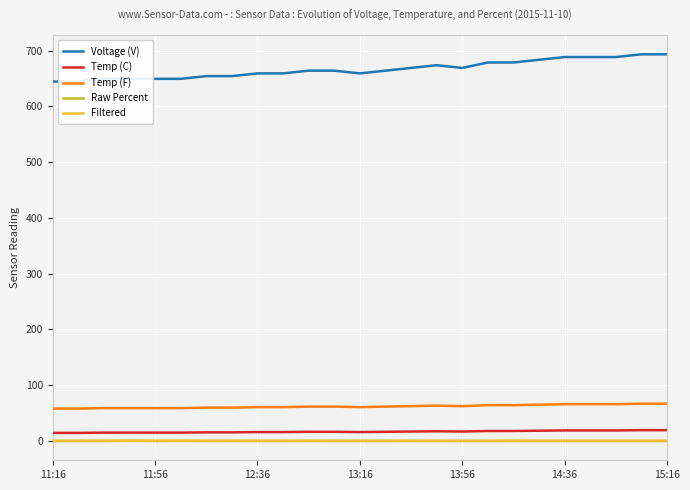

True or false: Temp (F) and Filtered intersect in this chart.

False